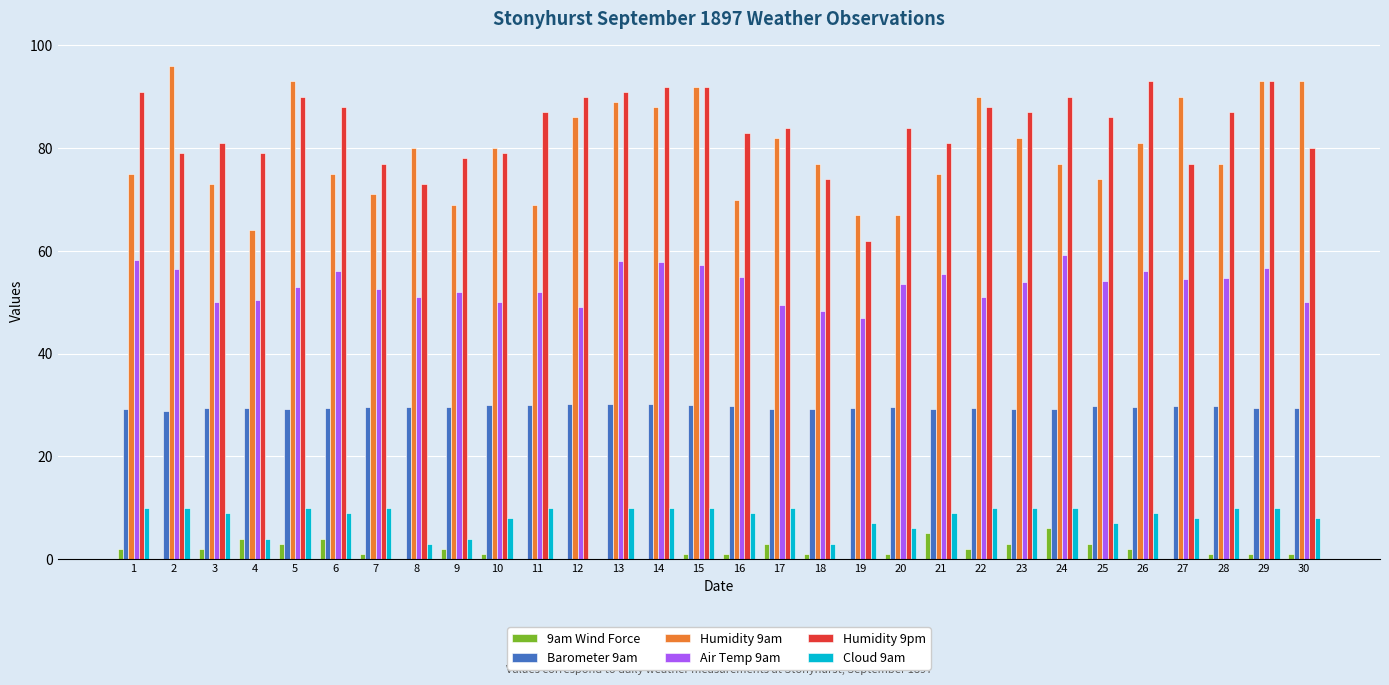

Is it true that Humidity 9pm equals 160.5 at 14?

False